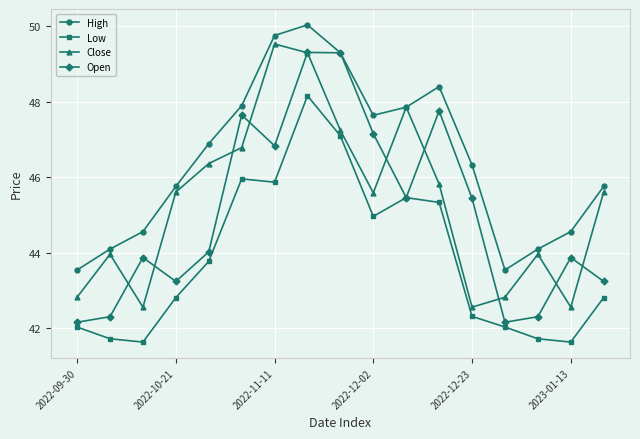

What is the greatest value displayed?

50.0